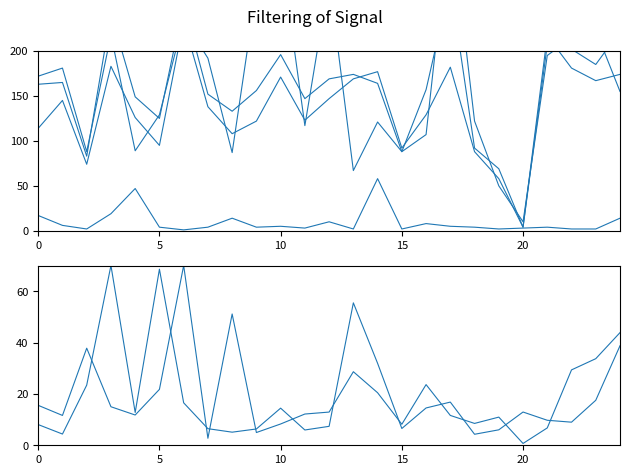

True or false: Inmate Negative and Inmate Positive cross at least once.

True